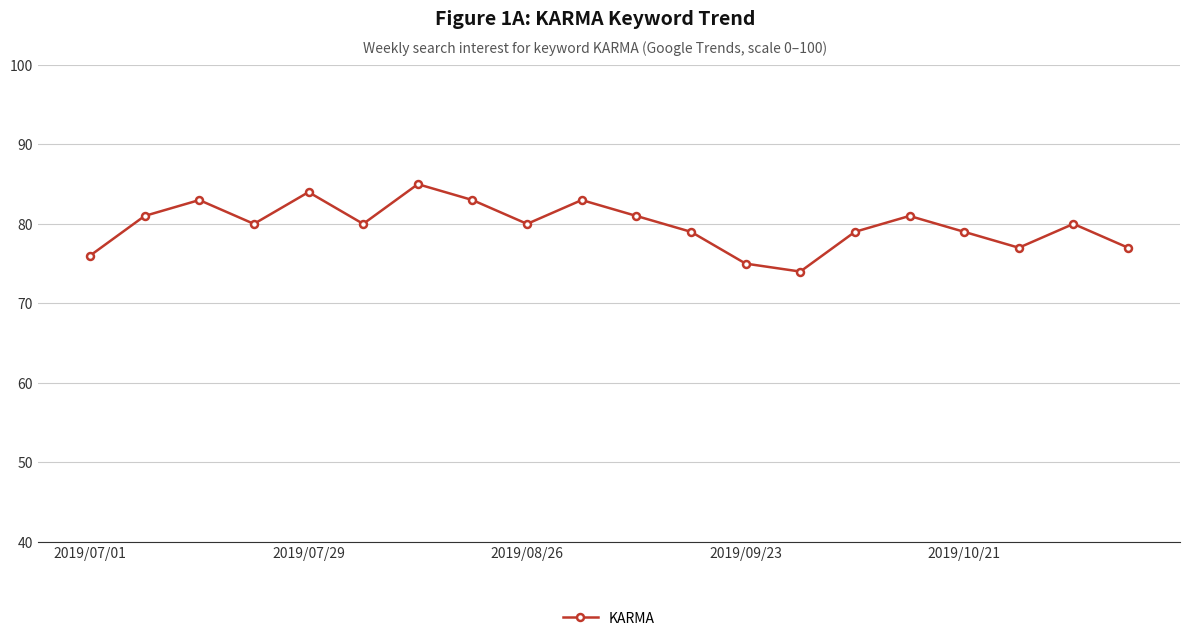

What is the difference between the maximum and minimum values?

11